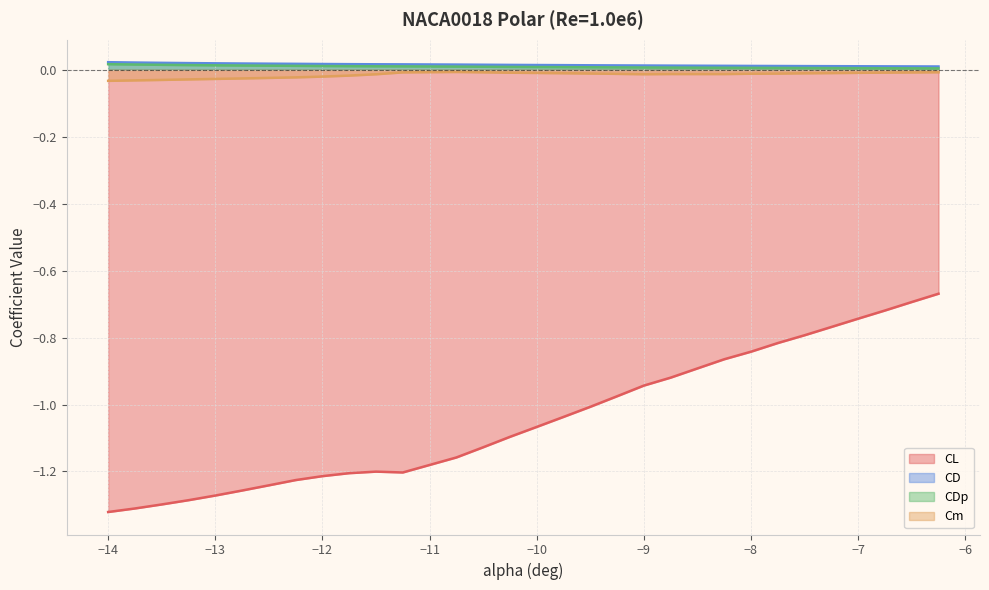

At how many categories does at least one series exceed -1?

31